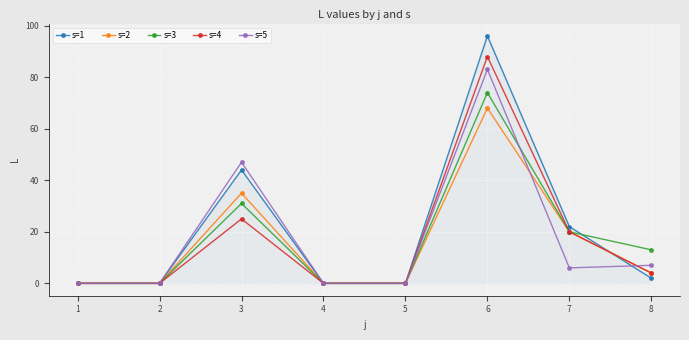

Where is the first local maximum for s=3?

3